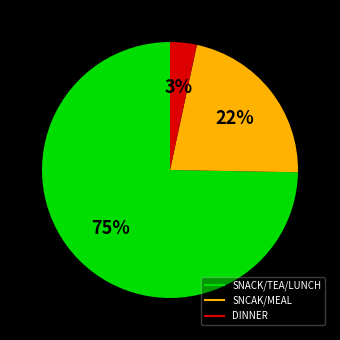

Is there any slice that represents more than half of the pie?

Yes